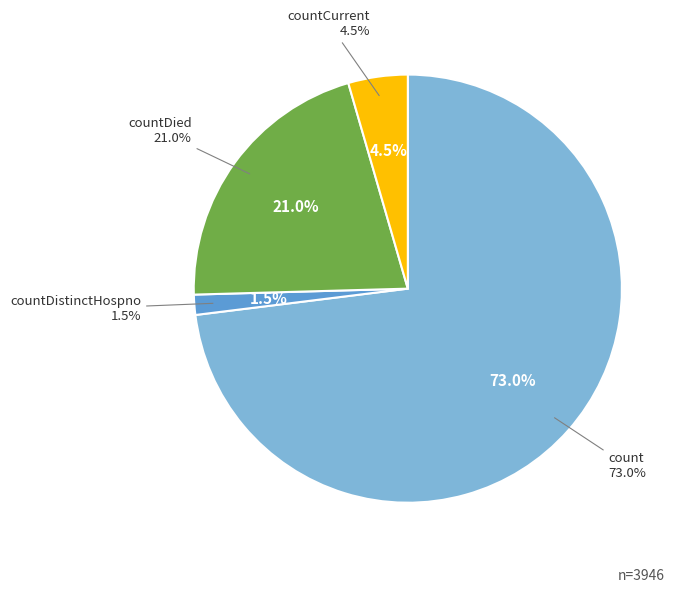

The count slice represents 73% of the pie. True or false?

True